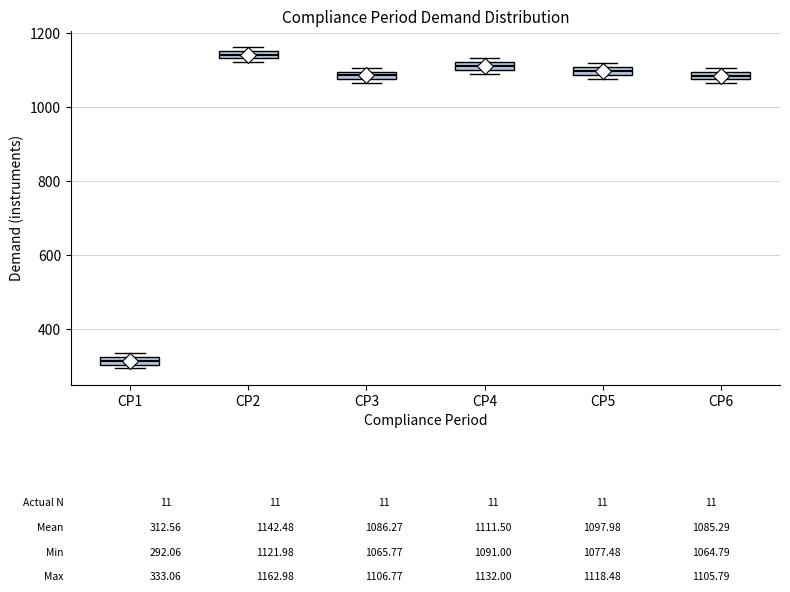

Which box has the highest median line?

CP2